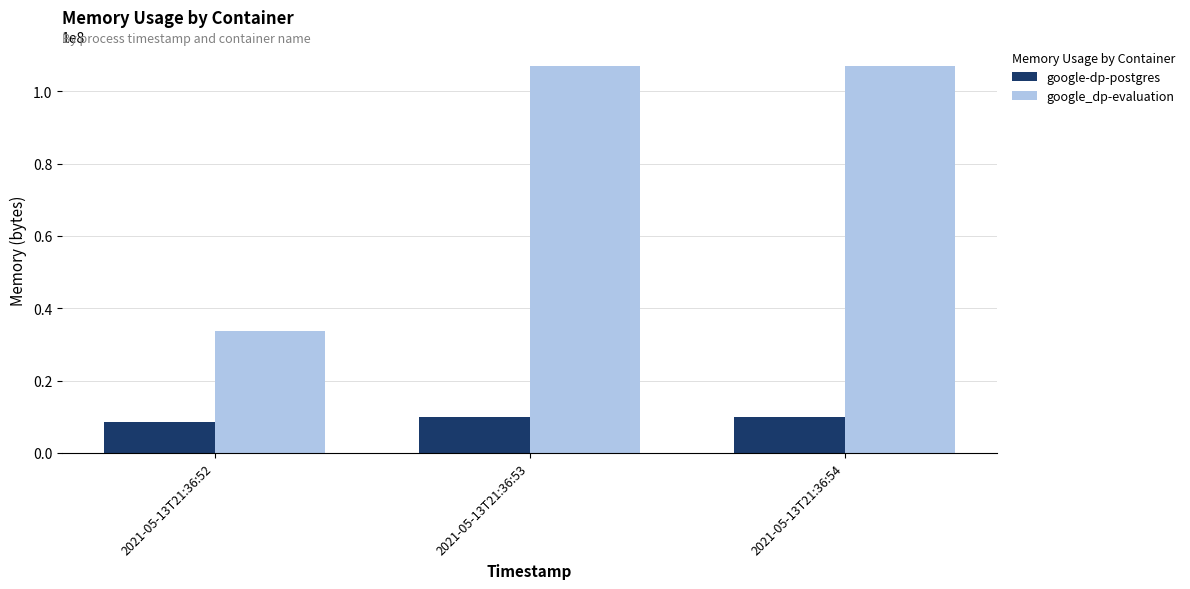

What is the spread (max minus min) of values at 2021-05-13T21:36:52?

25255936